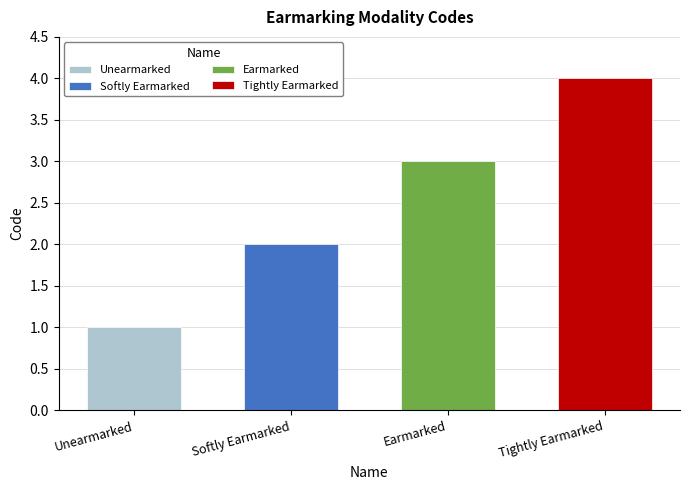

Reading left to right, what are all the values shown in this chart?

Unearmarked=1	Softly Earmarked=2	Earmarked=3	Tightly Earmarked=4